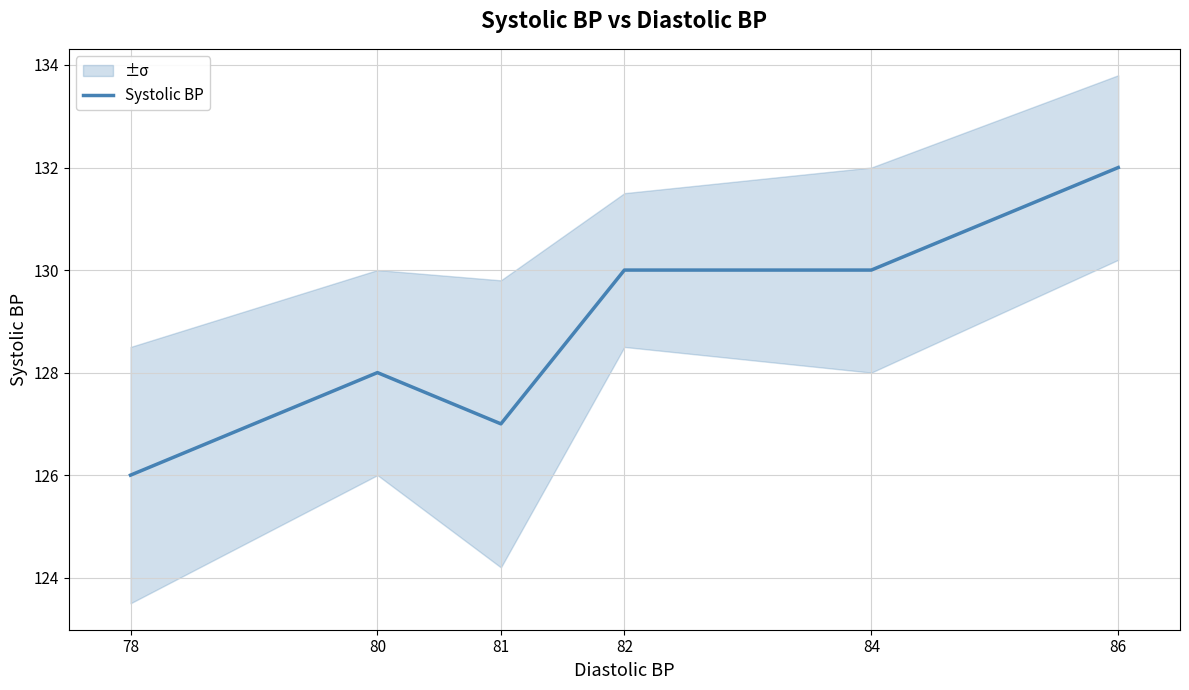

The value at 78 is 126. True or false?

True